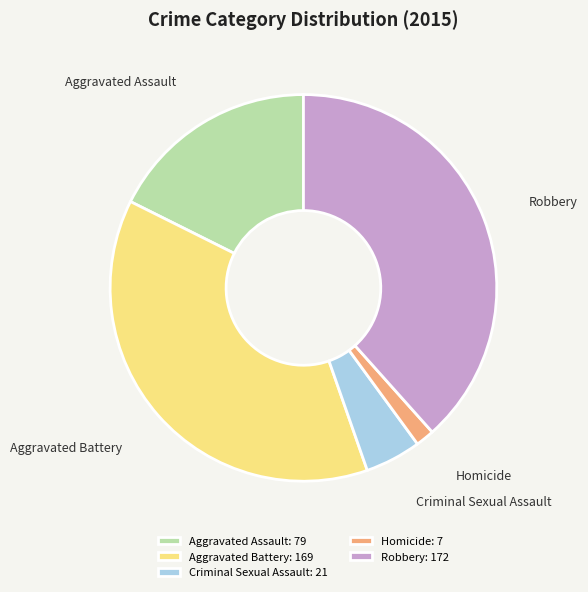

Is the sum of Criminal Sexual Assault and Homicide greater than half?

No